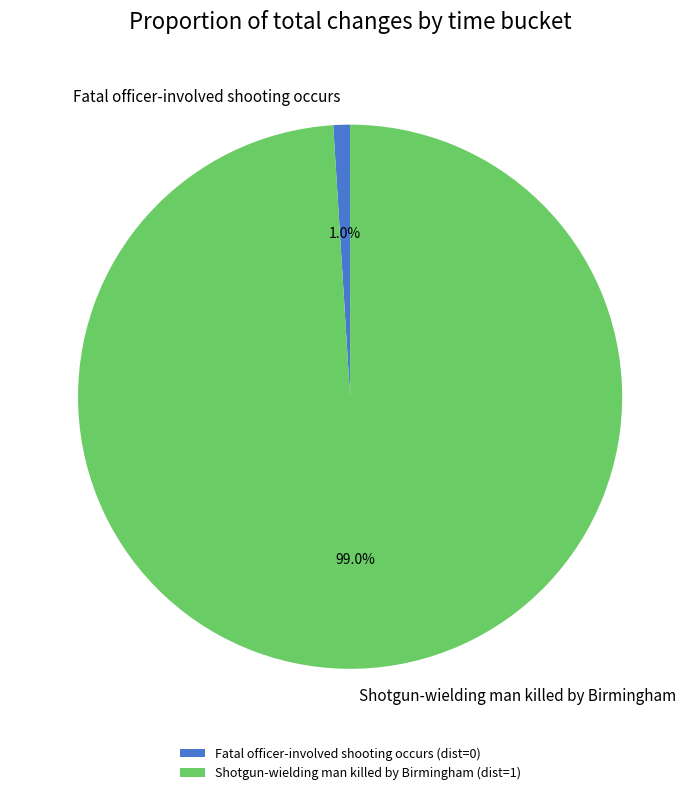

Is Fatal officer-involved shooting occurs the majority of the pie?

No